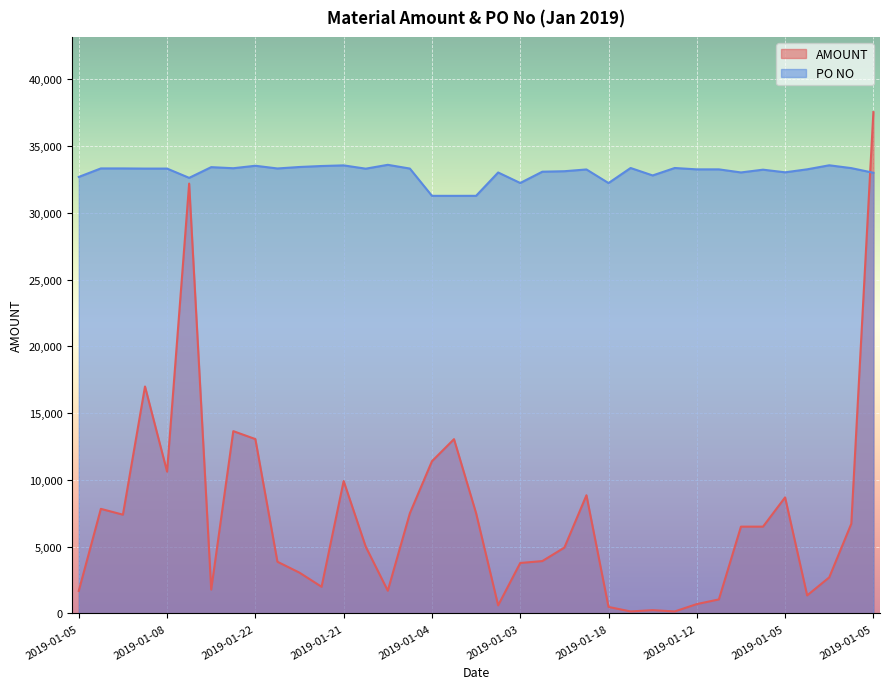

What is the minimum value shown in the chart?

150